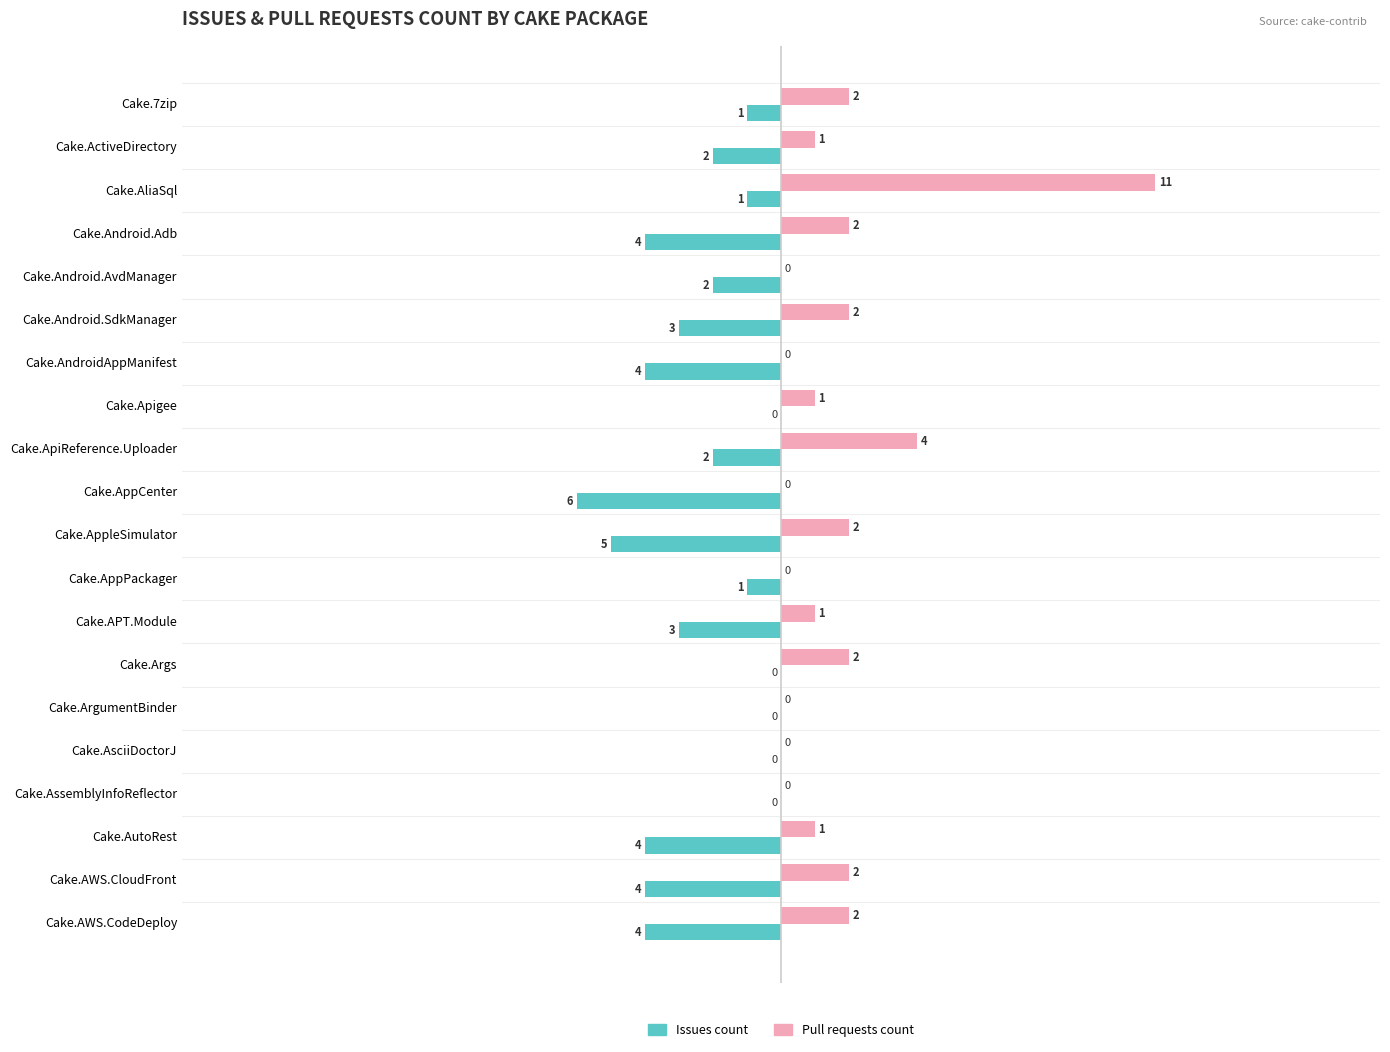

Between Cake.Android.SdkManager and Cake.ArgumentBinder, which series saw the biggest shift?

Issues count